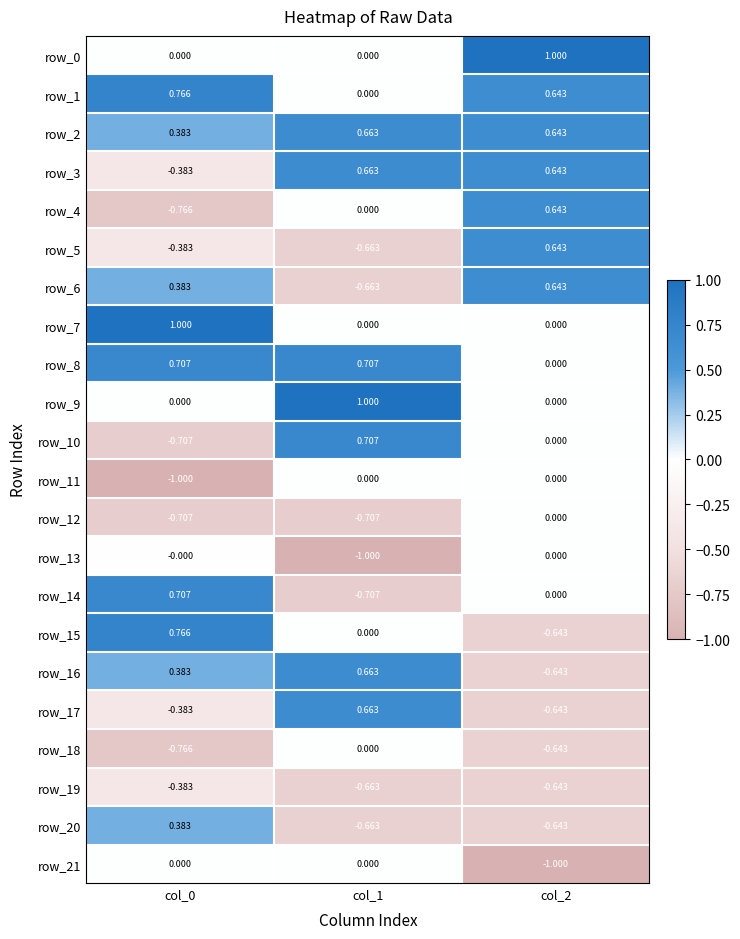

Read the row_15 value at col_0.

0.8